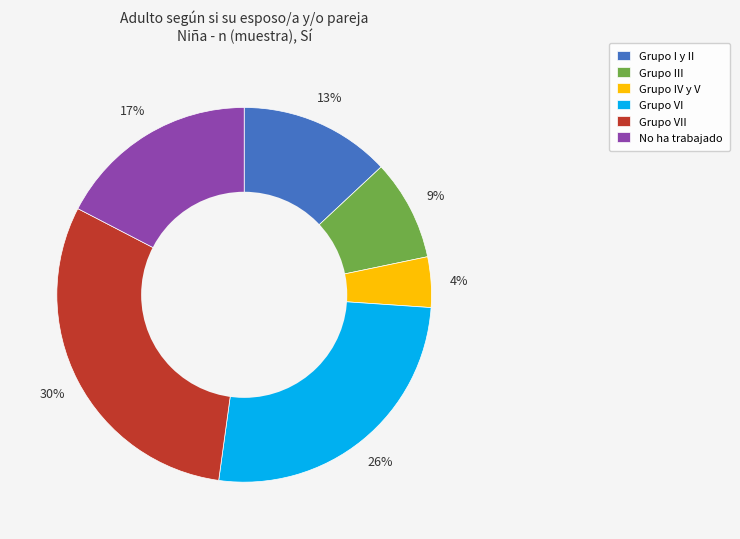

Between Grupo VII and Grupo I y II, which is larger?

Grupo VII